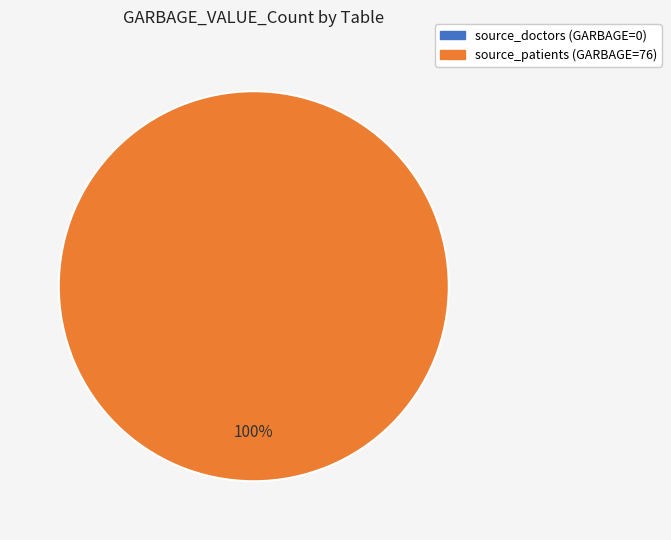

To the nearest percent, what percentage of the pie is source_patients?

100%